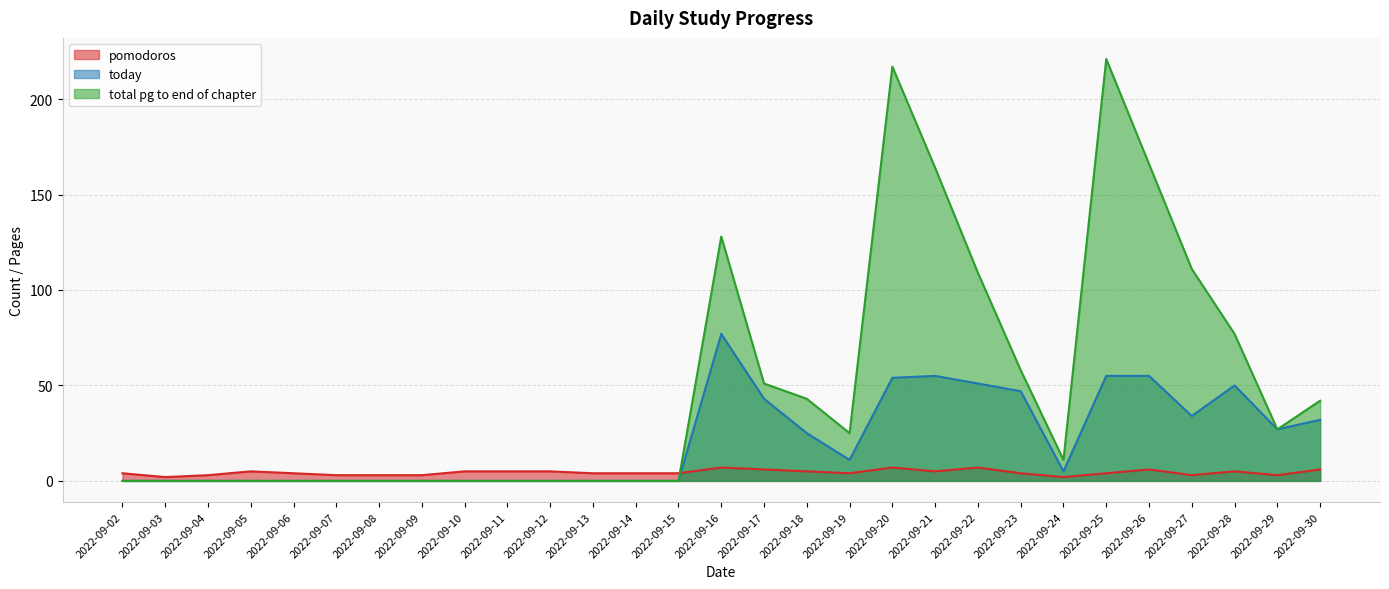

Between 2022-09-17 and 2022-09-18, which series saw the biggest shift?

today